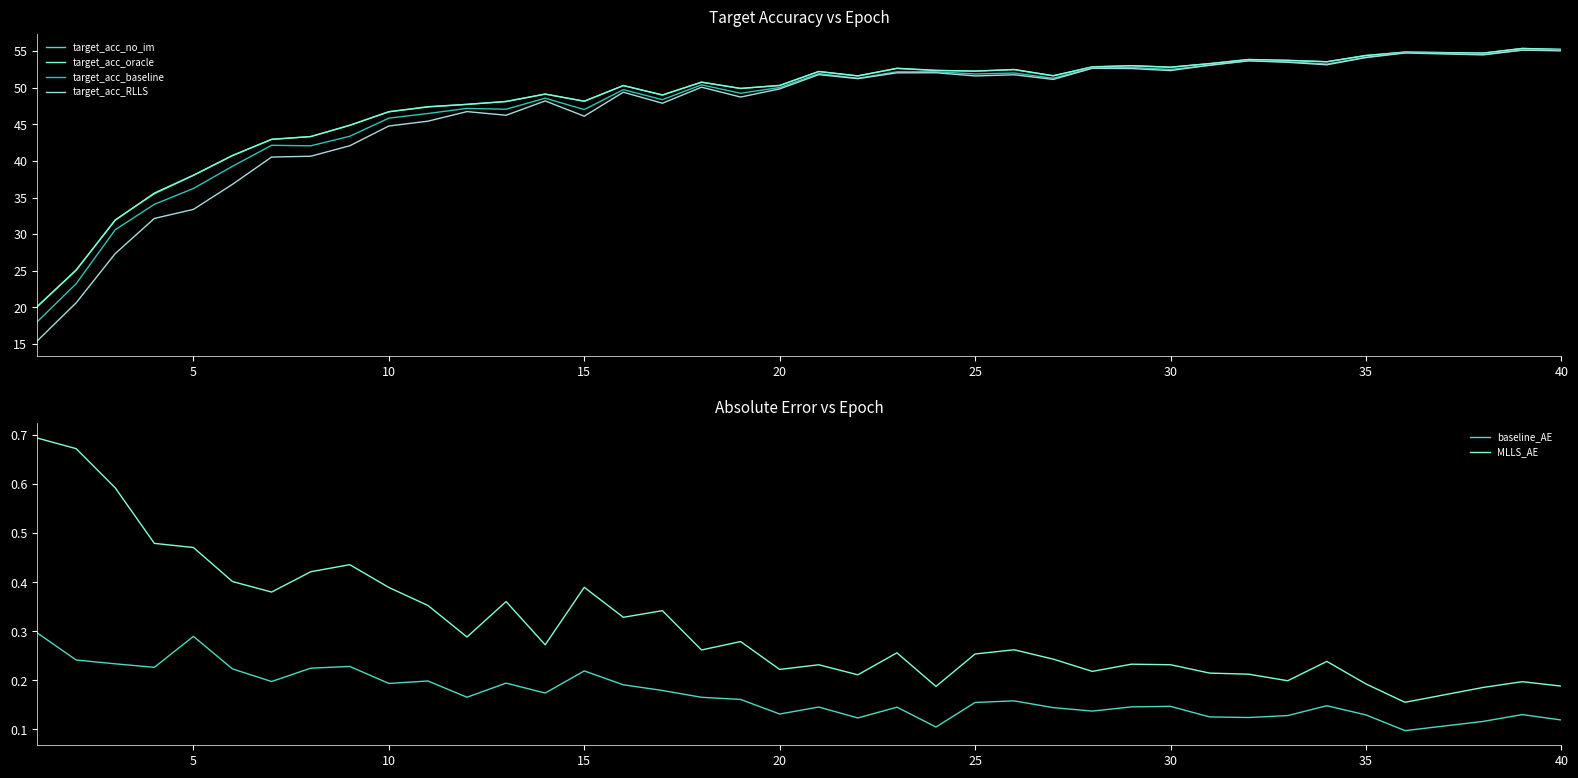

True or false: baseline_AE and MLLS_AE cross at least once.

False